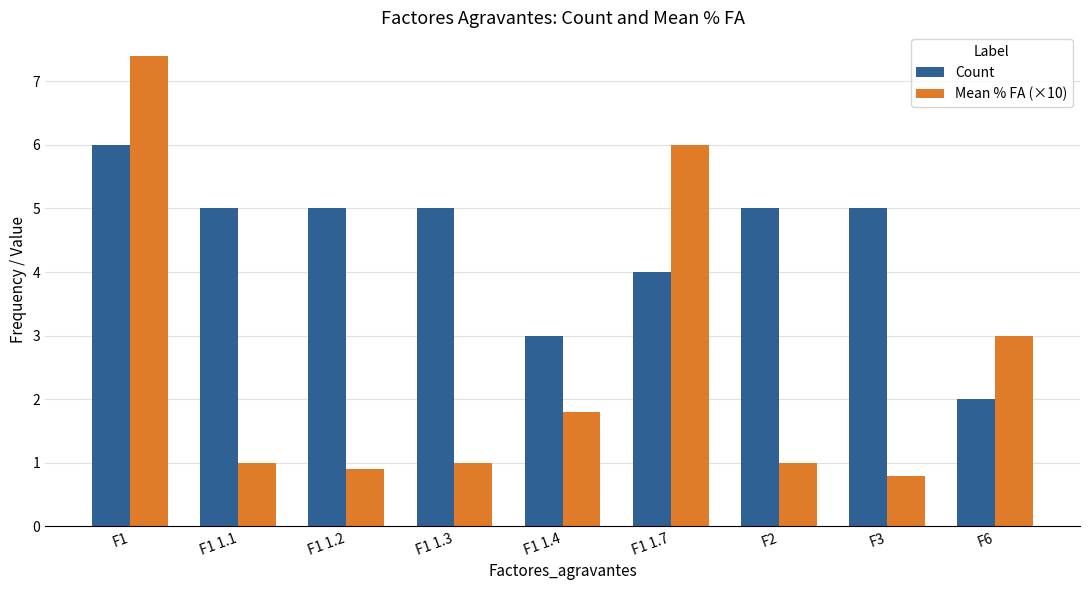

What is the label of the 5th bar from the left?

F1 1.4